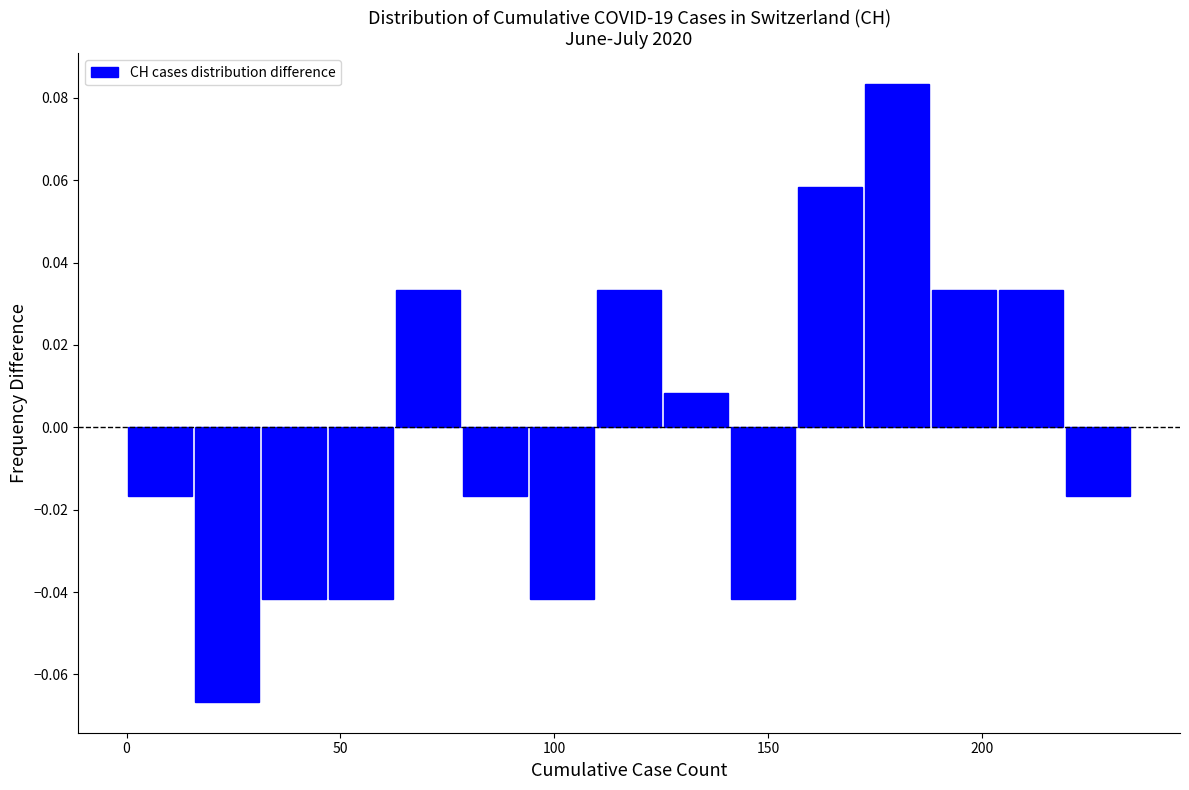

Read against the x-axis, roughly where is the centre of the tallest bar?

180